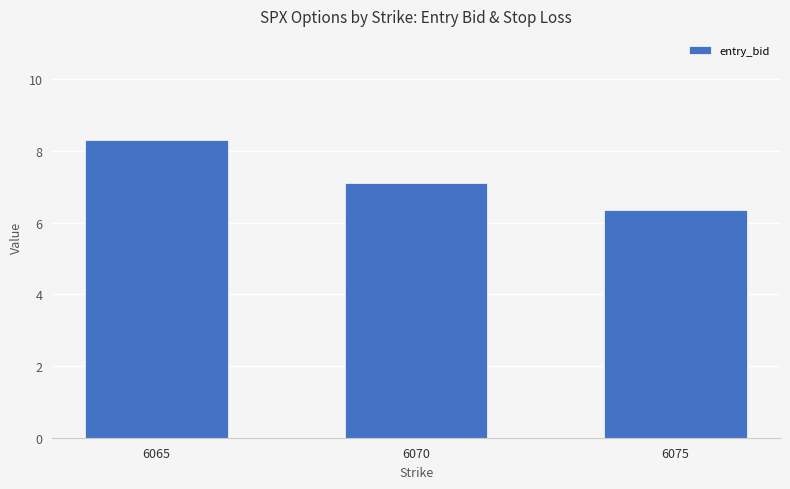

Where is the data nearest to the value 7?

6070